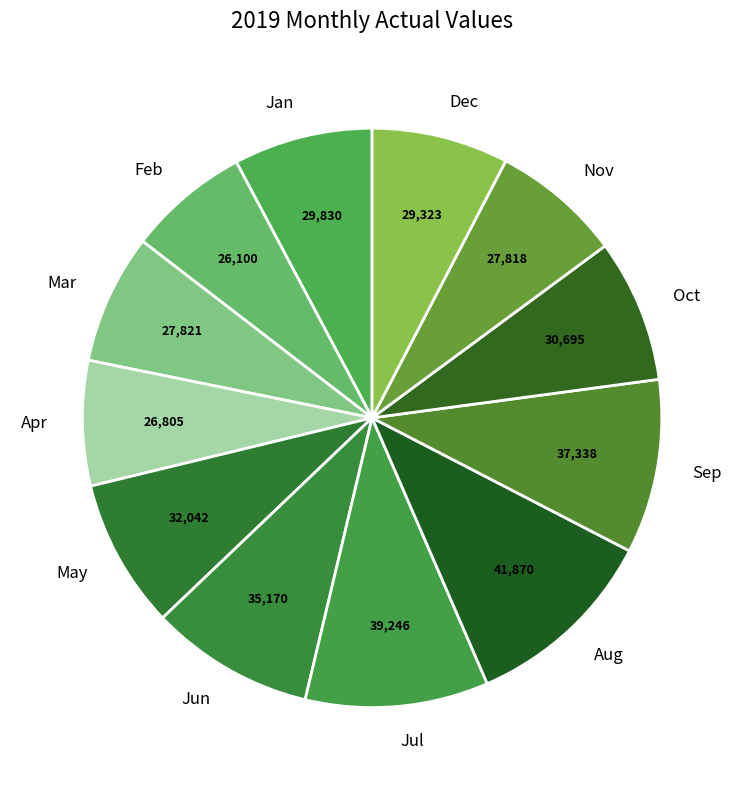

To the nearest percent, what is the average slice percentage?

8%